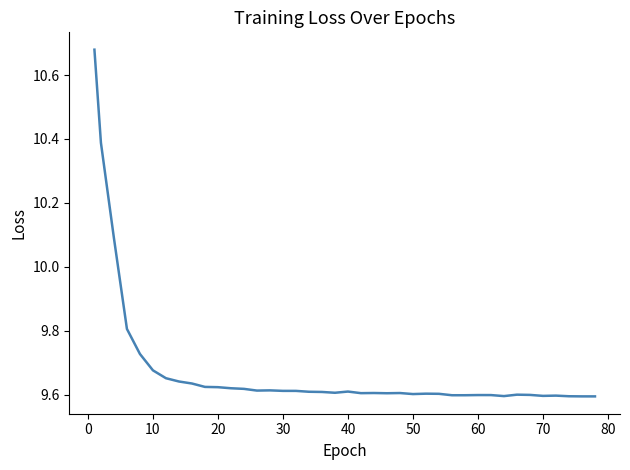

What is the difference between the maximum and minimum values?

1.1